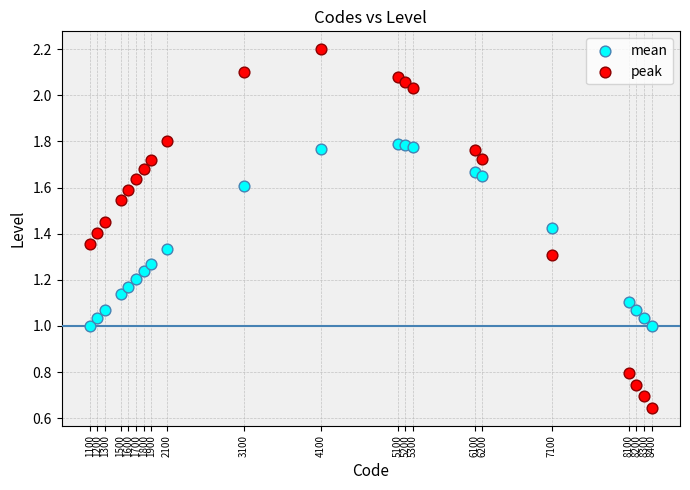

Which series contains the lowest Y value?

peak